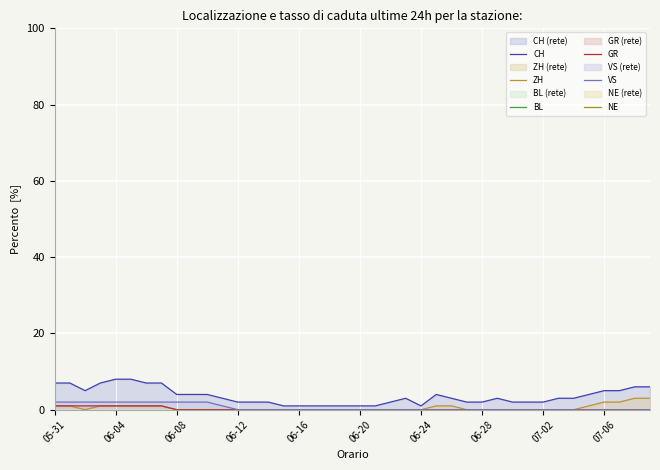

What is the maximum value for ZH?

3